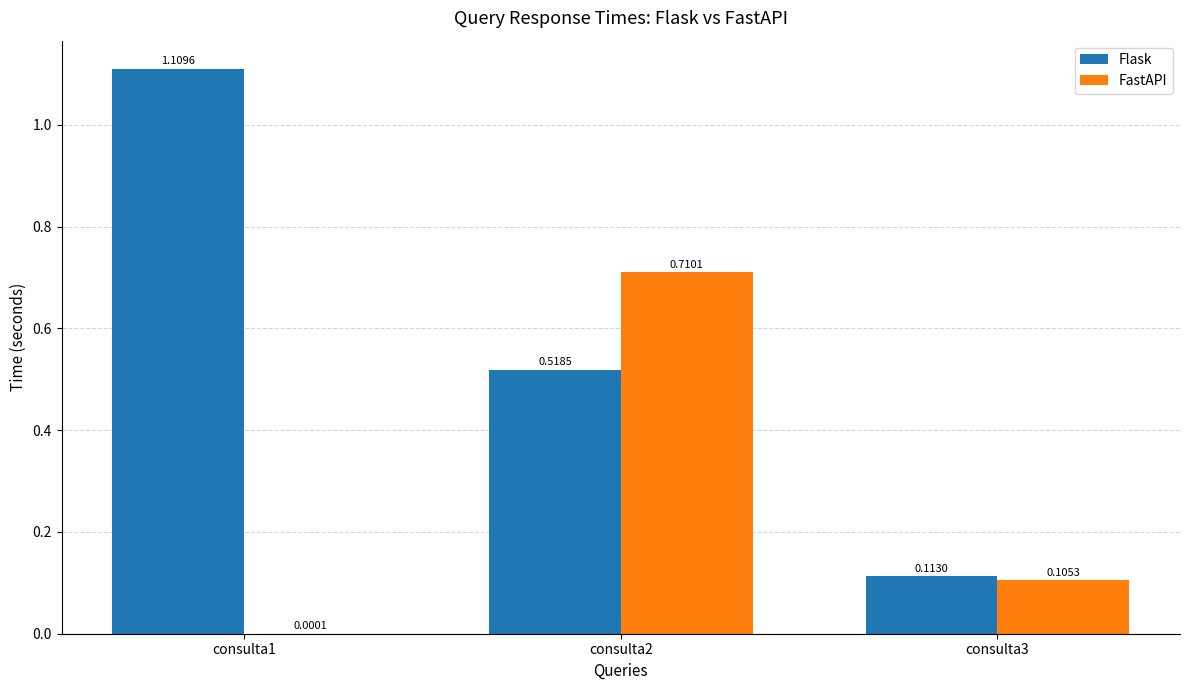

Is the value of FastAPI at consulta2 greater than the value of Flask at consulta3?

Yes